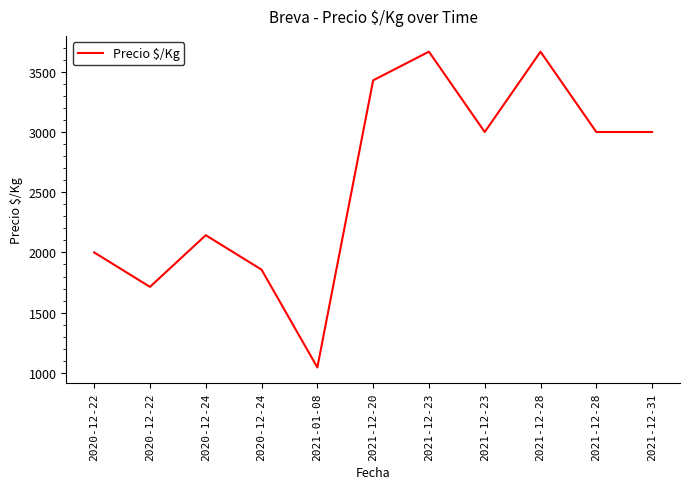

Does the chart display data point markers on the line(s)?

No